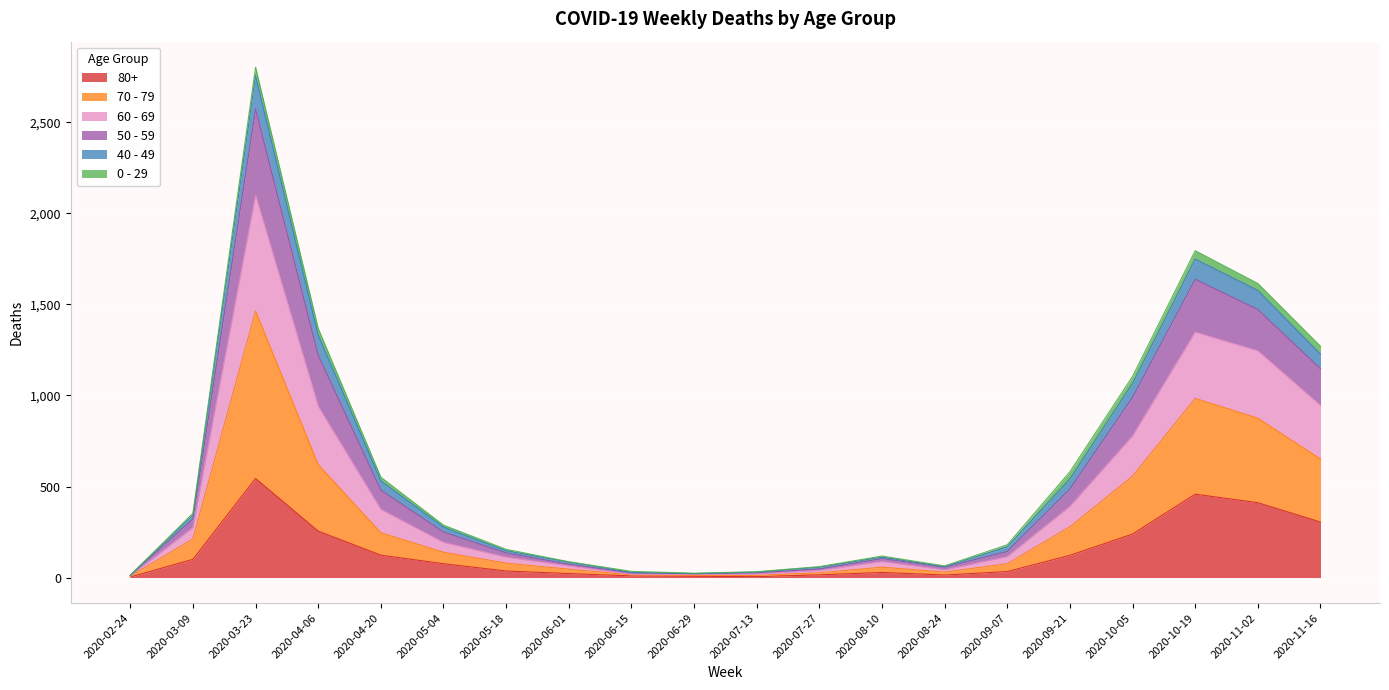

The value of 40 - 49 at 2020-11-16 is 1678. True or false?

False